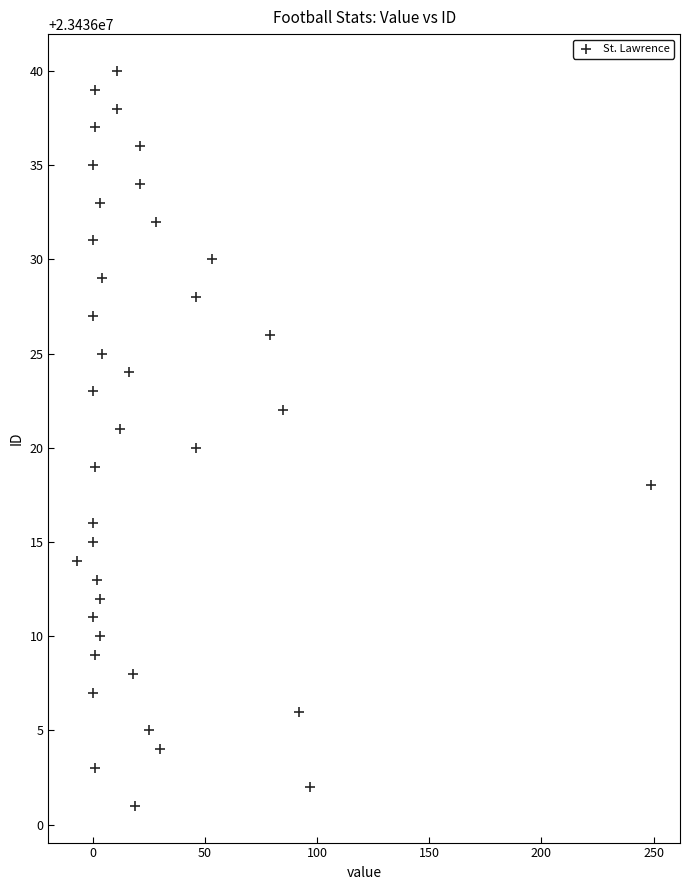

What is the range of X values (max minus min)?

256